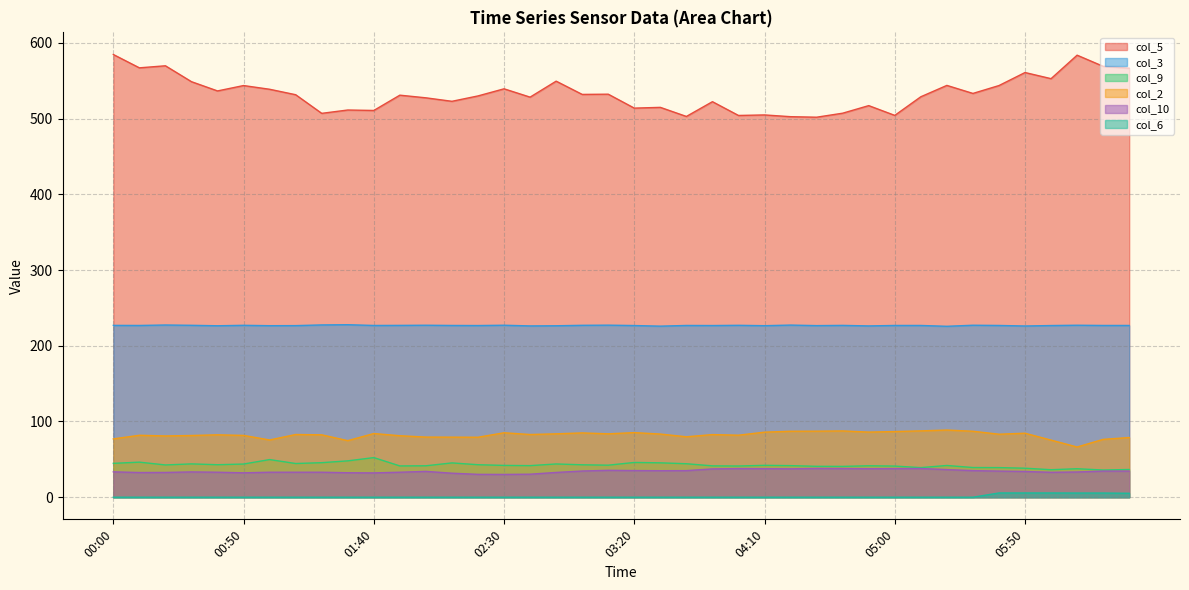

Reading left to right, list all the values displayed in this chart.

col_5: 00:00=584.6	00:10=567.0	00:20=569.7	00:30=548.7	00:40=536.5	00:50=543.6	01:00=538.7	01:10=531.5	01:20=506.9	01:30=511.3	01:40=510.7	01:50=530.9	02:00=527.4	02:10=522.8	02:20=529.9	02:30=539.3	02:40=528.3	02:50=549.4	03:00=531.9	03:10=532.2	03:20=513.8	03:30=514.8	03:40=502.8	03:50=522.3	04:00=504.1	04:10=504.8	04:20=502.5	04:30=501.8	04:40=507.1	04:50=517.1	05:00=504.2	05:10=528.8	05:20=543.8	05:30=533.2	05:40=543.6	05:50=560.8	06:00=552.7	06:10=583.7	06:20=569.0	06:30=566.5
col_3: 00:00=226.9	00:10=226.8	00:20=227.4	00:30=227.0	00:40=226.4	00:50=227.0	01:00=226.5	01:10=226.6	01:20=227.5	01:30=227.8	01:40=226.8	01:50=226.9	02:00=227.1	02:10=226.8	02:20=226.7	02:30=227.1	02:40=226.2	02:50=226.4	03:00=227.0	03:10=227.2	03:20=226.7	03:30=225.9	03:40=226.8	03:50=226.7	04:00=227.0	04:10=226.5	04:20=227.3	04:30=226.6	04:40=226.9	04:50=226.2	05:00=226.8	05:10=226.8	05:20=225.7	05:30=227.1	05:40=226.8	05:50=226.1	06:00=226.7	06:10=227.1	06:20=226.8	06:30=226.8
col_9: 00:00=44.7	00:10=46.3	00:20=42.6	00:30=44.0	00:40=42.9	00:50=43.8	01:00=49.7	01:10=44.5	01:20=45.6	01:30=48.0	01:40=52.3	01:50=41.3	02:00=41.5	02:10=45.3	02:20=42.9	02:30=42.0	02:40=41.7	02:50=43.9	03:00=42.8	03:10=42.3	03:20=45.9	03:30=45.4	03:40=44.2	03:50=41.4	04:00=41.2	04:10=42.1	04:20=41.7	04:30=40.8	04:40=40.7	04:50=41.5	05:00=41.1	05:10=39.1	05:20=41.9	05:30=39.2	05:40=39.1	05:50=38.3	06:00=36.3	06:10=37.6	06:20=35.9	06:30=36.6
col_2: 00:00=77.0	00:10=81.8	00:20=80.9	00:30=81.5	00:40=82.4	00:50=81.6	01:00=75.6	01:10=82.8	01:20=82.4	01:30=74.7	01:40=84.1	01:50=81.2	02:00=79.4	02:10=79.3	02:20=79.2	02:30=85.1	02:40=82.8	02:50=83.7	03:00=84.9	03:10=83.7	03:20=85.3	03:30=83.4	03:40=79.8	03:50=82.7	04:00=81.9	04:10=85.9	04:20=87.1	04:30=87.2	04:40=87.5	04:50=86.0	05:00=86.7	05:10=87.6	05:20=88.7	05:30=87.1	05:40=83.2	05:50=84.5	06:00=75.4	06:10=66.3	06:20=76.4	06:30=78.8
col_10: 00:00=33.5	00:10=32.6	00:20=32.7	00:30=33.4	00:40=33.0	00:50=32.2	01:00=33.0	01:10=33.0	01:20=33.0	01:30=32.3	01:40=32.1	01:50=33.0	02:00=34.1	02:10=31.7	02:20=30.2	02:30=30.1	02:40=30.4	02:50=32.7	03:00=34.6	03:10=35.5	03:20=35.2	03:30=35.0	03:40=35.1	03:50=37.4	04:00=37.8	04:10=37.7	04:20=37.5	04:30=38.0	04:40=37.9	04:50=37.6	05:00=37.8	05:10=37.9	05:20=36.5	05:30=35.1	05:40=34.5	05:50=34.0	06:00=32.9	06:10=33.3	06:20=34.5	06:30=34.5
col_6: 00:00=0.0	00:10=0.0	00:20=0.0	00:30=0.0	00:40=0.0	00:50=0.0	01:00=0.0	01:10=0.0	01:20=0.0	01:30=0.0	01:40=0.0	01:50=0.0	02:00=0.0	02:10=0.0	02:20=0.0	02:30=0.0	02:40=0.0	02:50=0.0	03:00=0.0	03:10=0.0	03:20=0.0	03:30=0.0	03:40=0.0	03:50=0.0	04:00=0.0	04:10=0.0	04:20=0.0	04:30=0.0	04:40=0.0	04:50=0.0	05:00=0.0	05:10=0.0	05:20=0.0	05:30=0.0	05:40=5.6	05:50=5.6	06:00=5.6	06:10=5.5	06:20=5.5	06:30=5.2